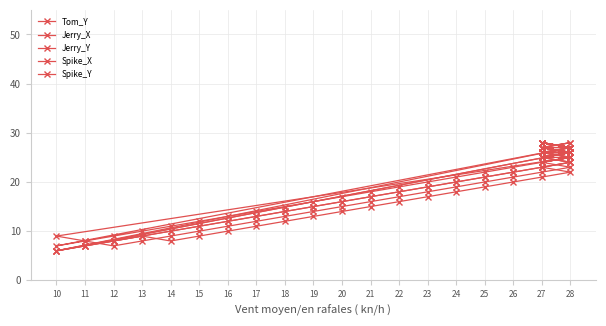

What is the label of the 37th point from the right?

12